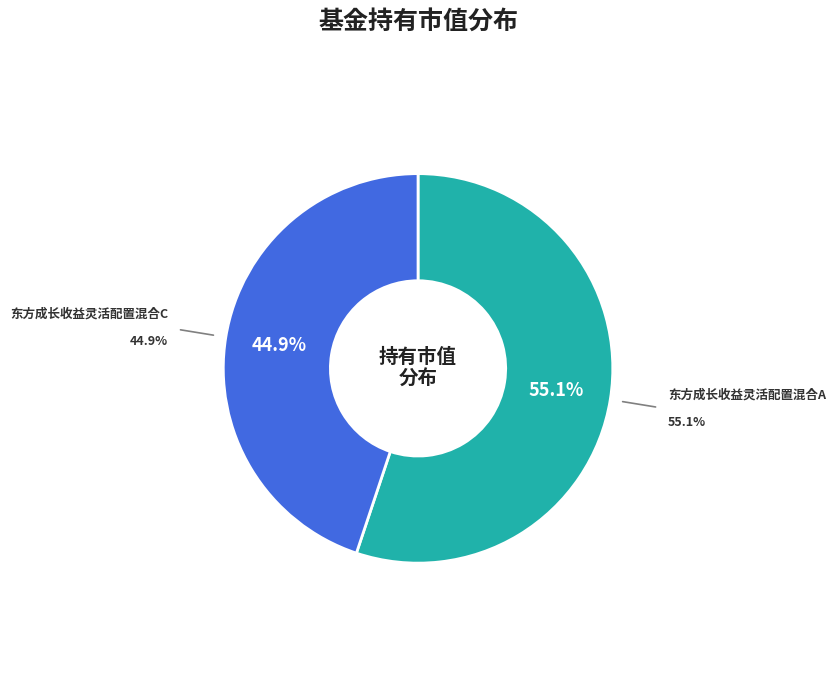

Combined, do 东方成长收益灵活配置混合A and 东方成长收益灵活配置混合C account for over 50%?

Yes